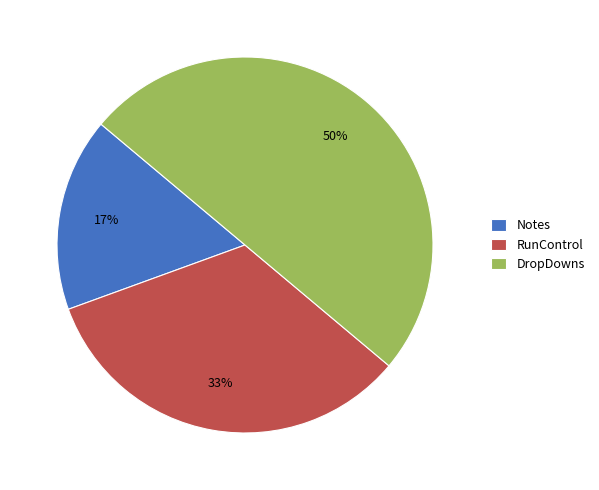

To the nearest percent, what percentage of the pie is Notes?

17%